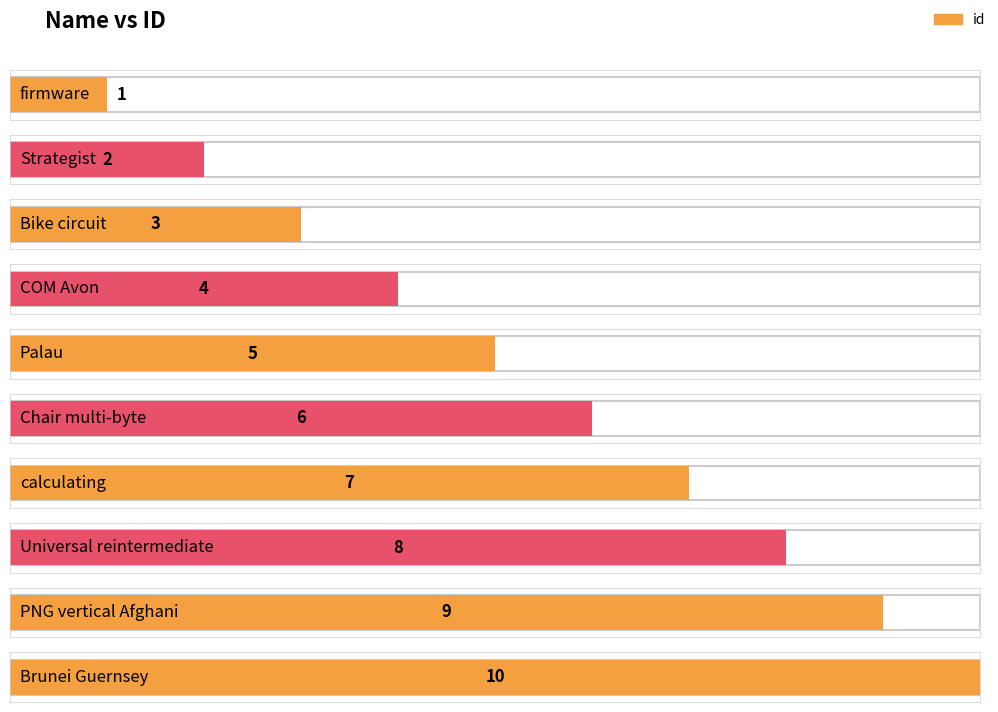

How many bars are there in total?

10